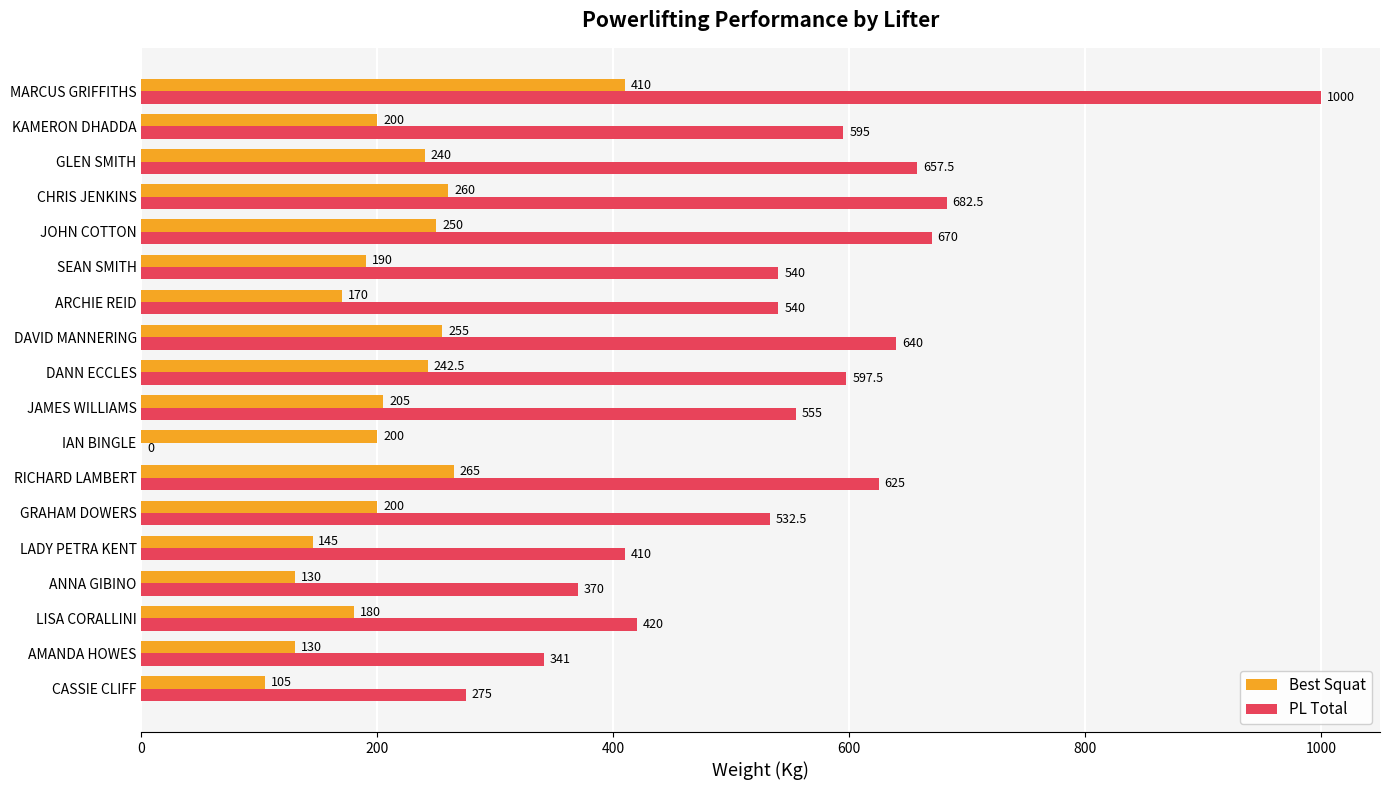

Where is PL Total nearest to the value 500?

GRAHAM DOWERS